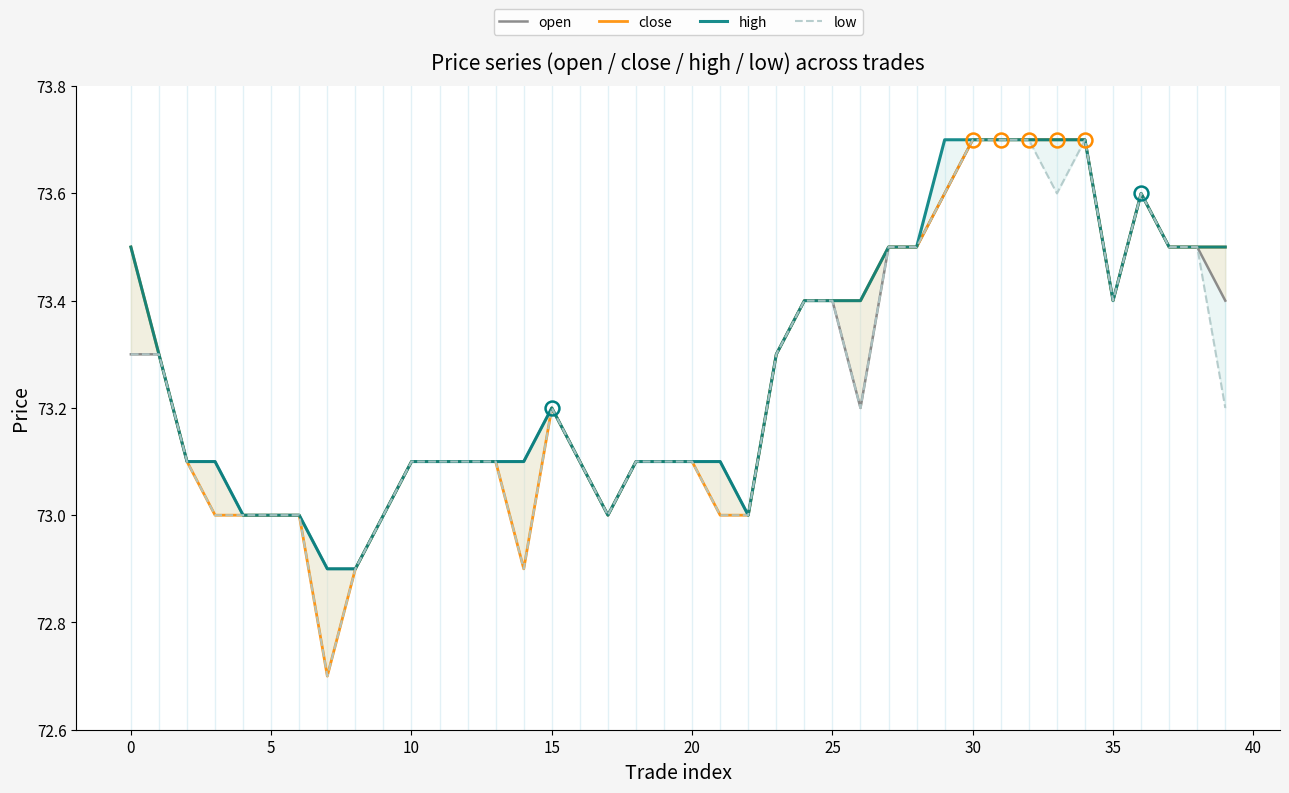

At 33, list the series in order from largest to smallest.

open, close, high, low